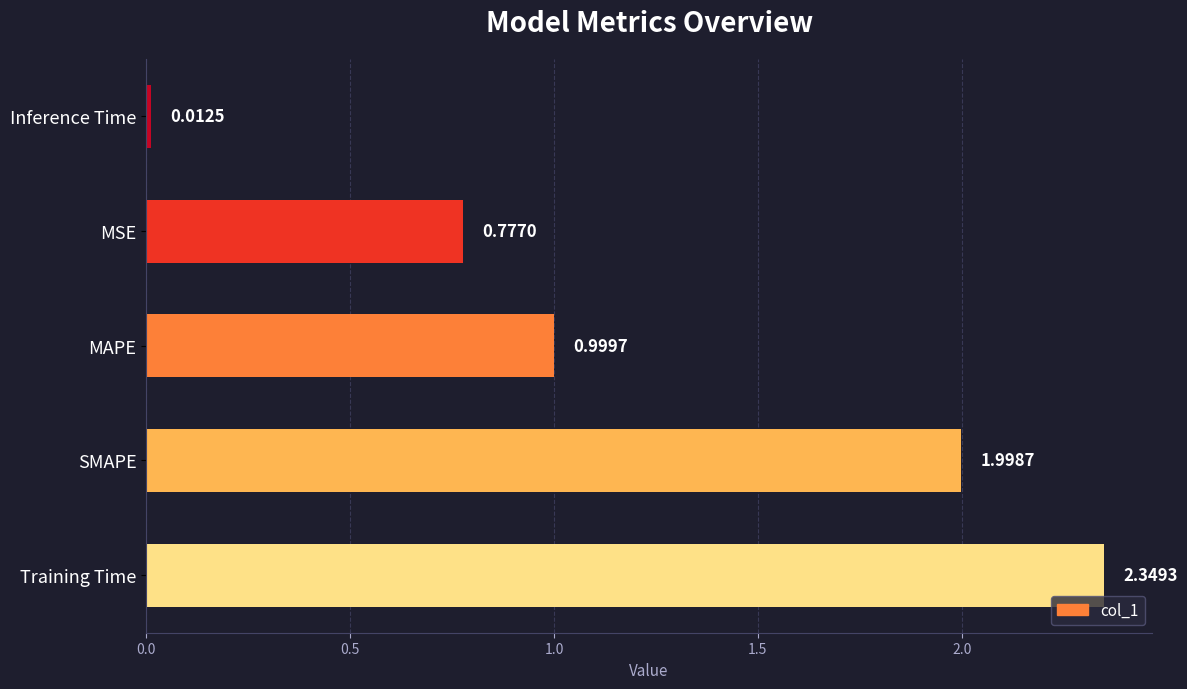

Does the chart contain stacked bars?

No